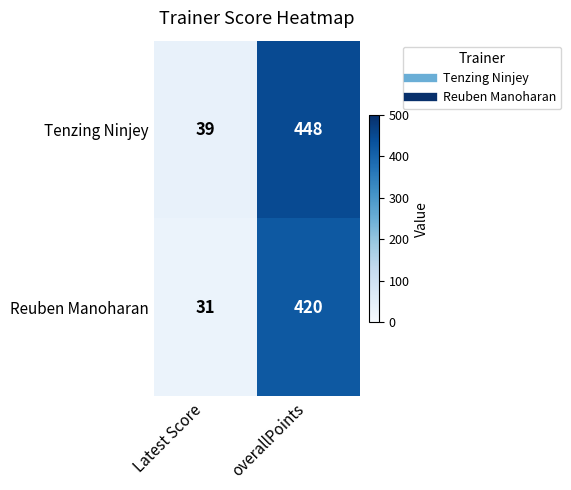

What is the sum of all Tenzing Ninjey values?

487